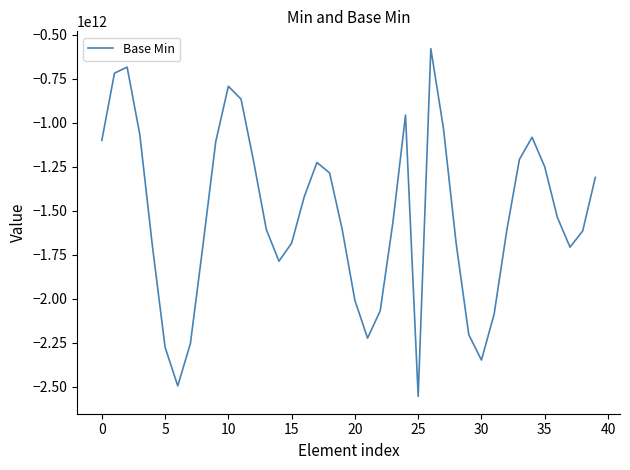

Does the chart have visible grid lines?

No